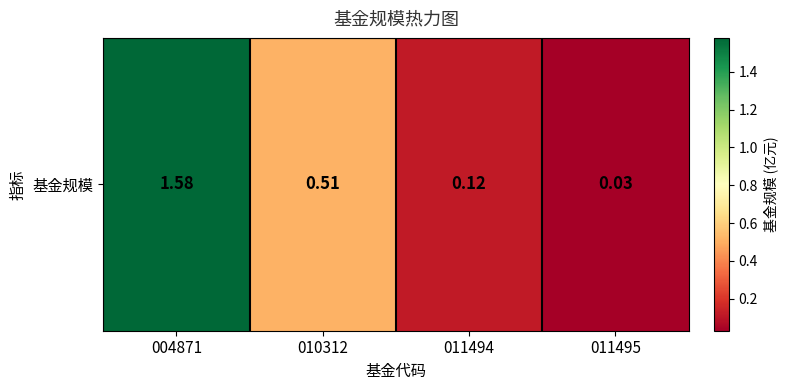

Reading right to left, list all the values displayed in this chart.

0.0	0.1	0.5	1.6